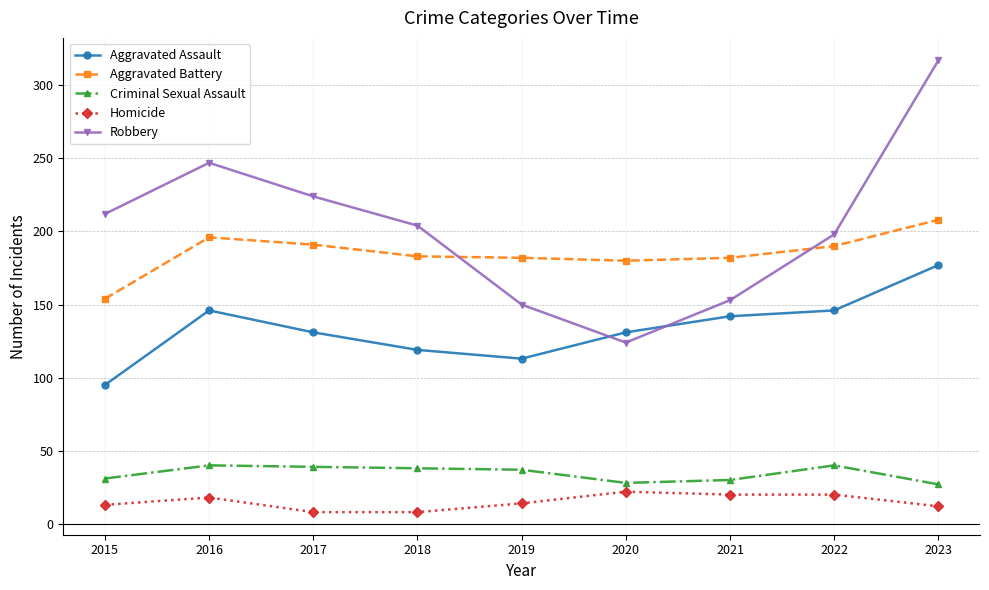

Where is the first local maximum for Aggravated Battery?

2016